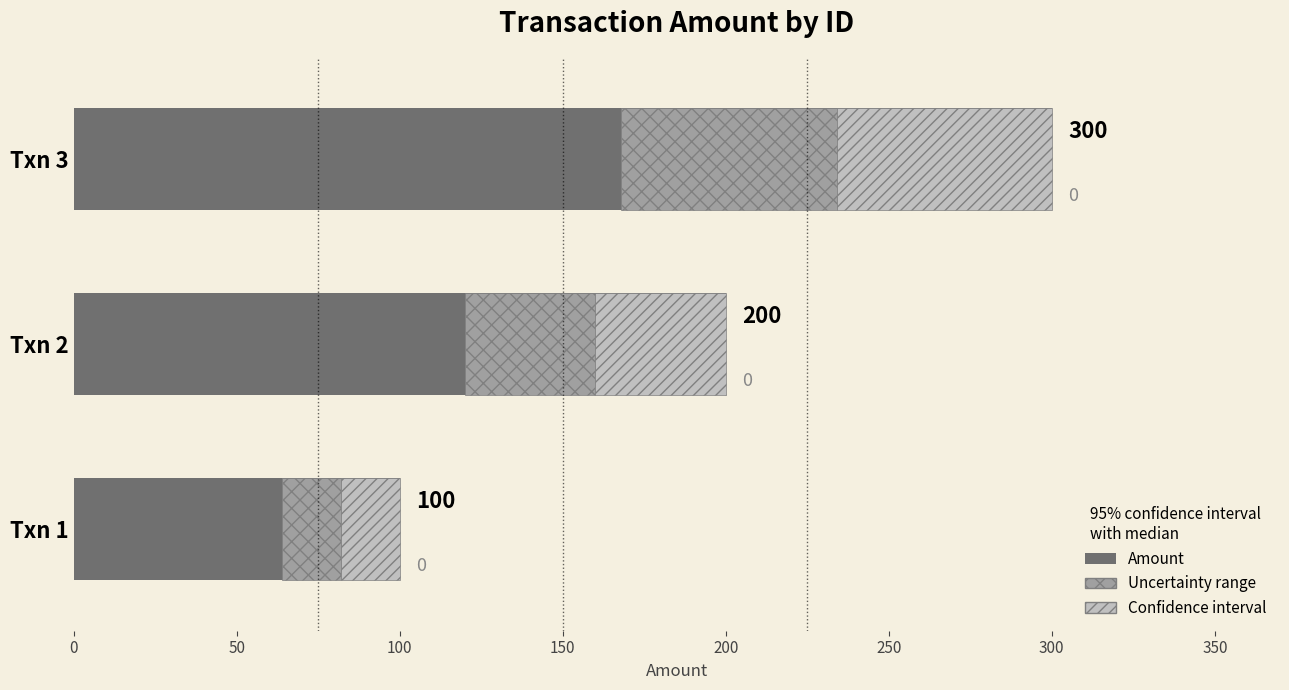

The chart shows a value of 165 at Txn 1. True or false?

False